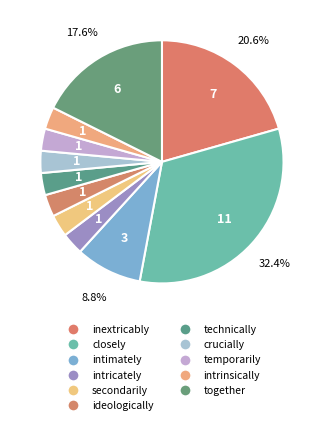

To the nearest percent, what percentage of the pie is closely?

32%